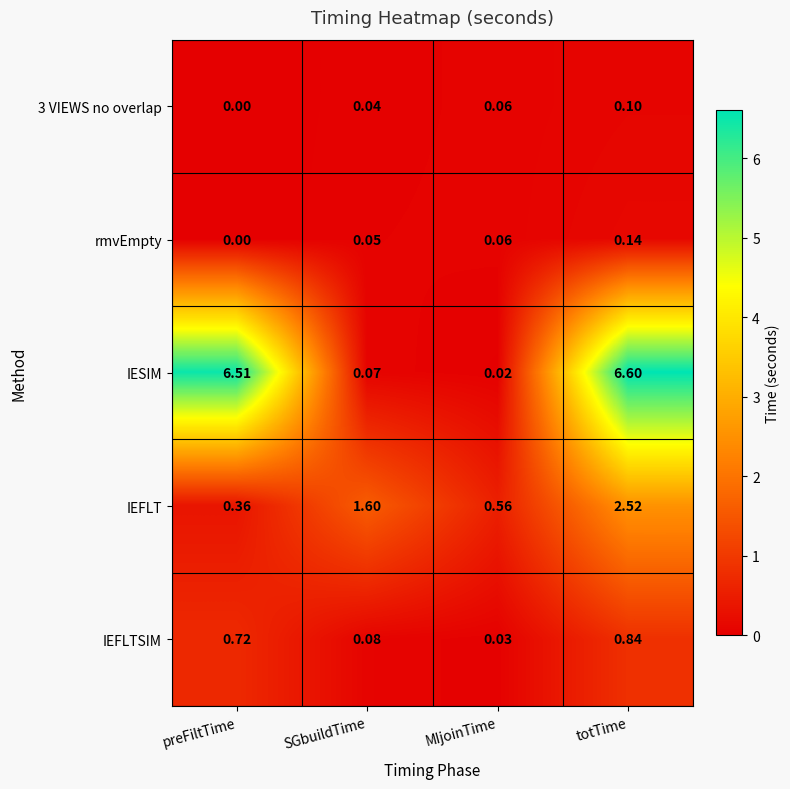

Where is IESIM nearest to the value 3?

SGbuildTime